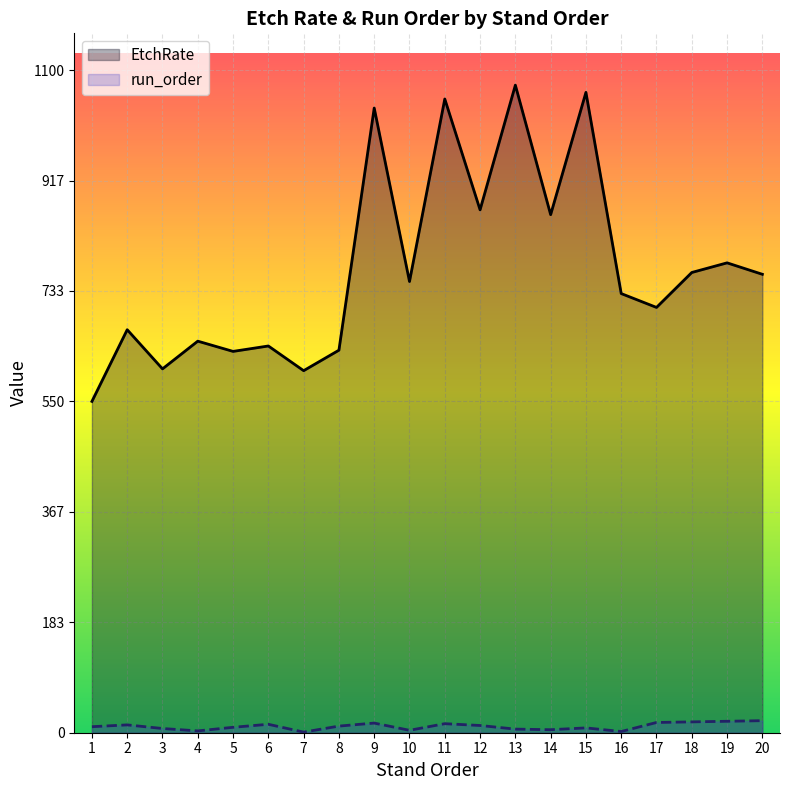

Reading left to right, list all the values displayed in this chart.

run_order: 10	13	7	3	9	14	1	11	16	4	15	12	6	5	8	2	17	18	19	20
EtchRate: 550	669	604	650	633	642	601	635	1037	749	1052	868	1075	860	1063	729	706	764	780	761